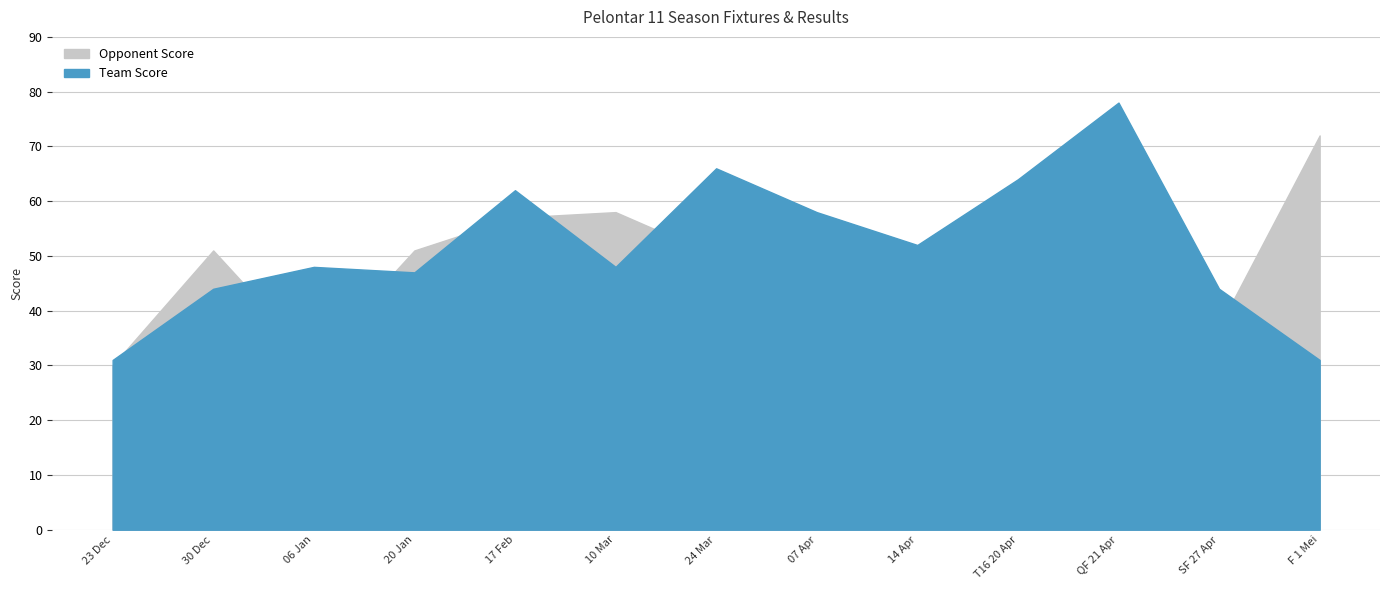

Reading right to left, transcribe all the data shown in this chart.

Team Score: 31	44	78	64	52	58	66	48	62	47	48	44	31
Opponent Score: 72	37	37	43	50	55	50	58	57	51	31	51	30